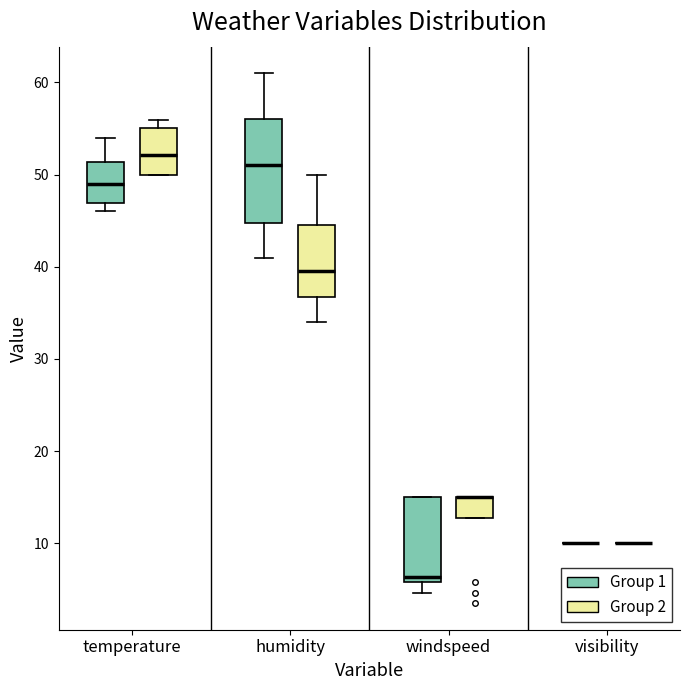

Which box is the tallest, from its lower edge to its upper edge?

humidity (Group 1)